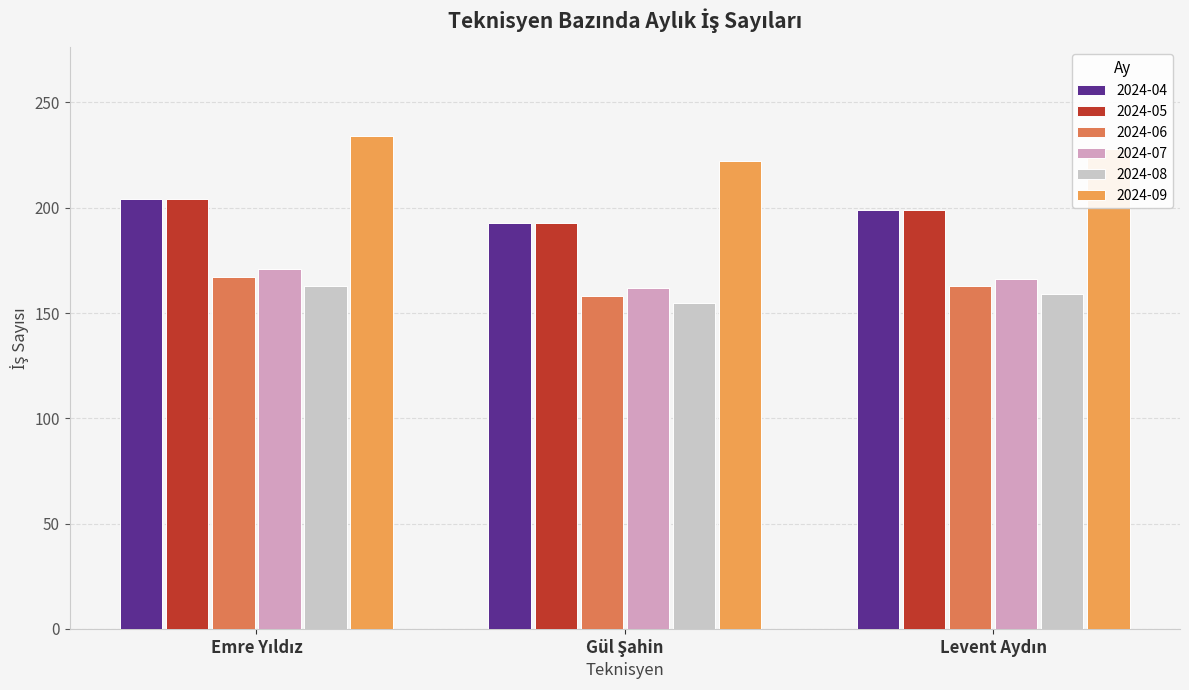

Does the chart contain any negative values?

No